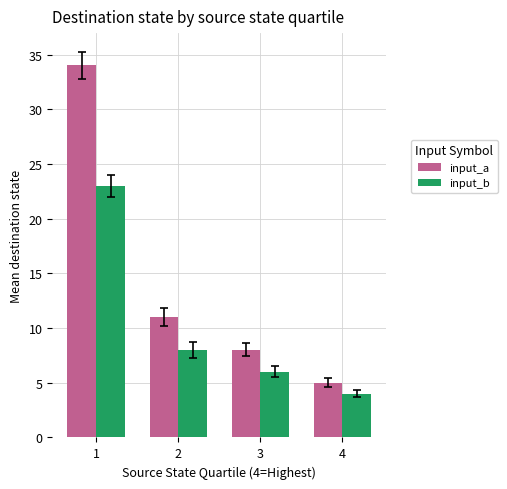

Rank the series by their maximum value, from highest to lowest.

input_a, input_b